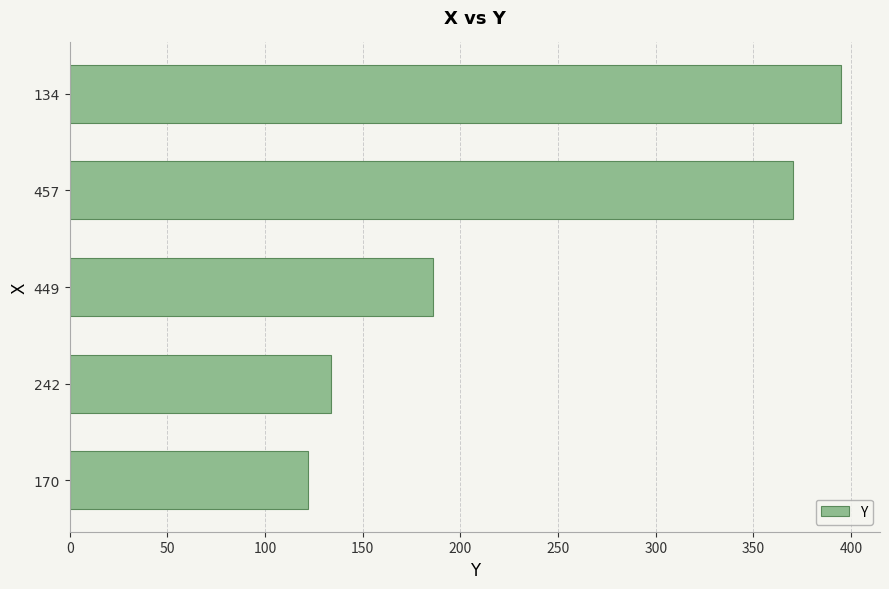

How many data points are less than 186?

2